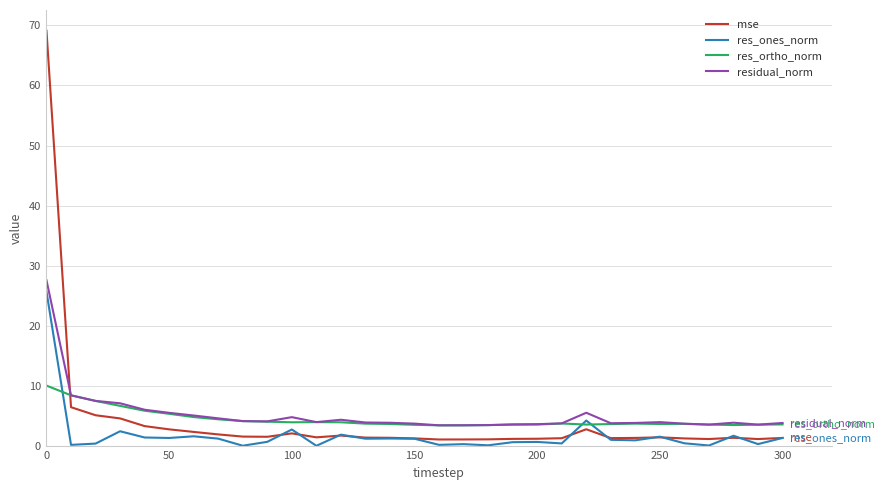

Which series has the largest range (max minus min)?

mse